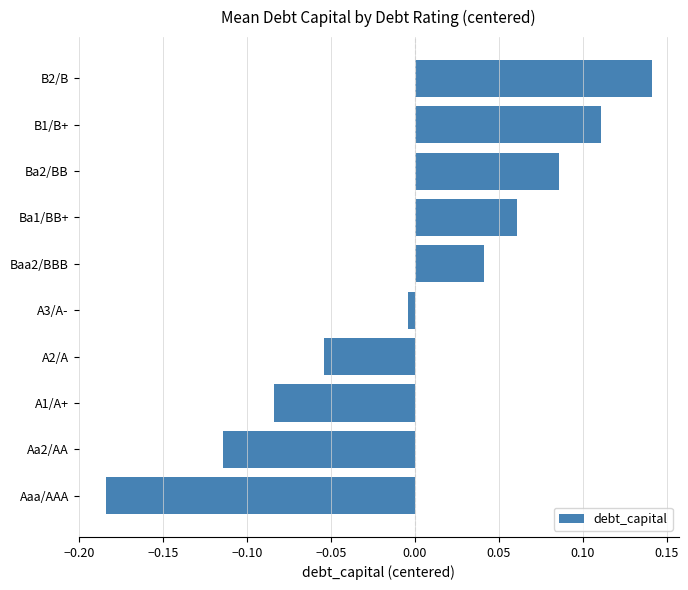

Rank the categories by value from highest to lowest.

B2/B, B1/B+, Ba2/BB, Ba1/BB+, Baa2/BBB, A3/A-, A2/A, A1/A+, Aa2/AA, Aaa/AAA